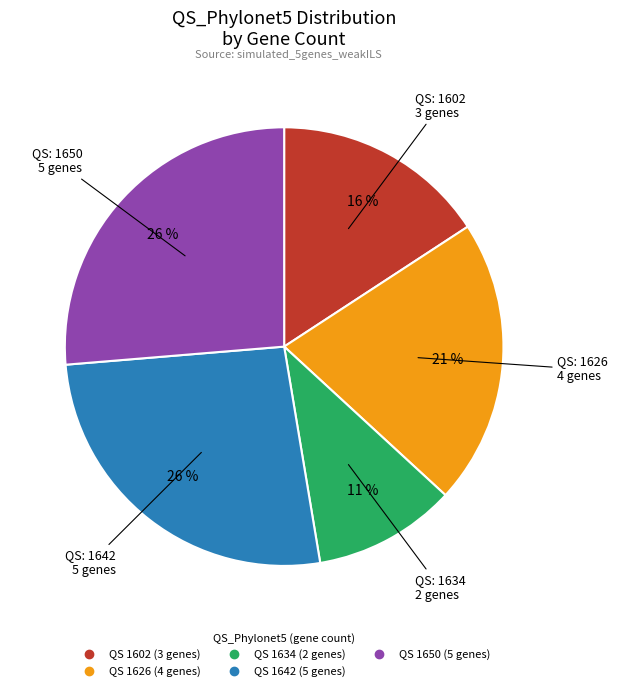

Is there a majority slice in this chart?

No